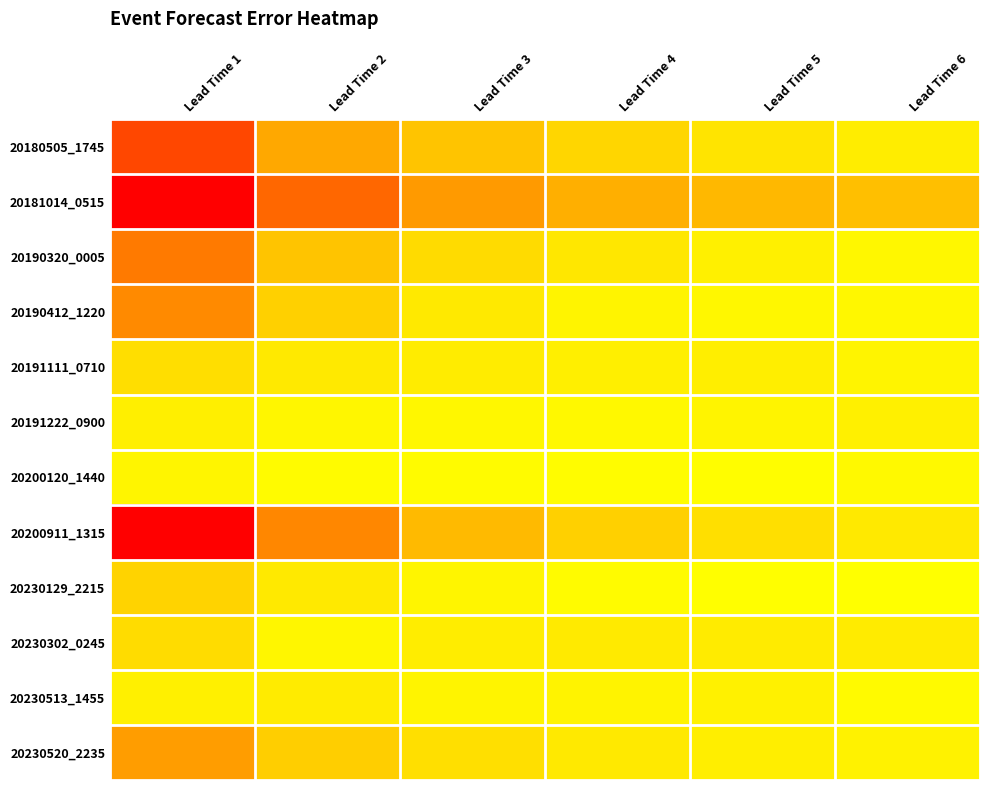

At how many categories does at least one series exceed 0?

6